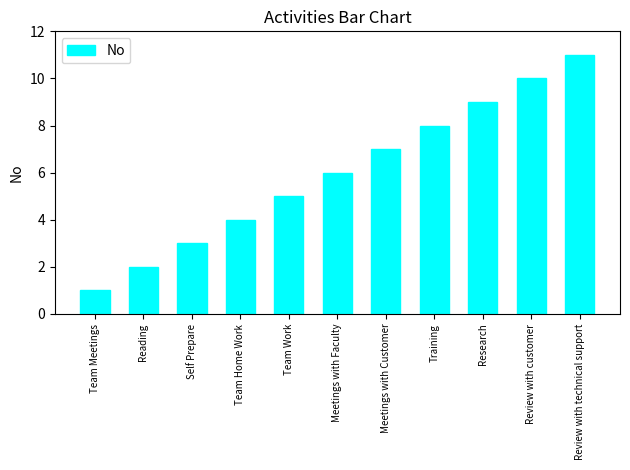

What is the difference between the second highest and second lowest values?

8